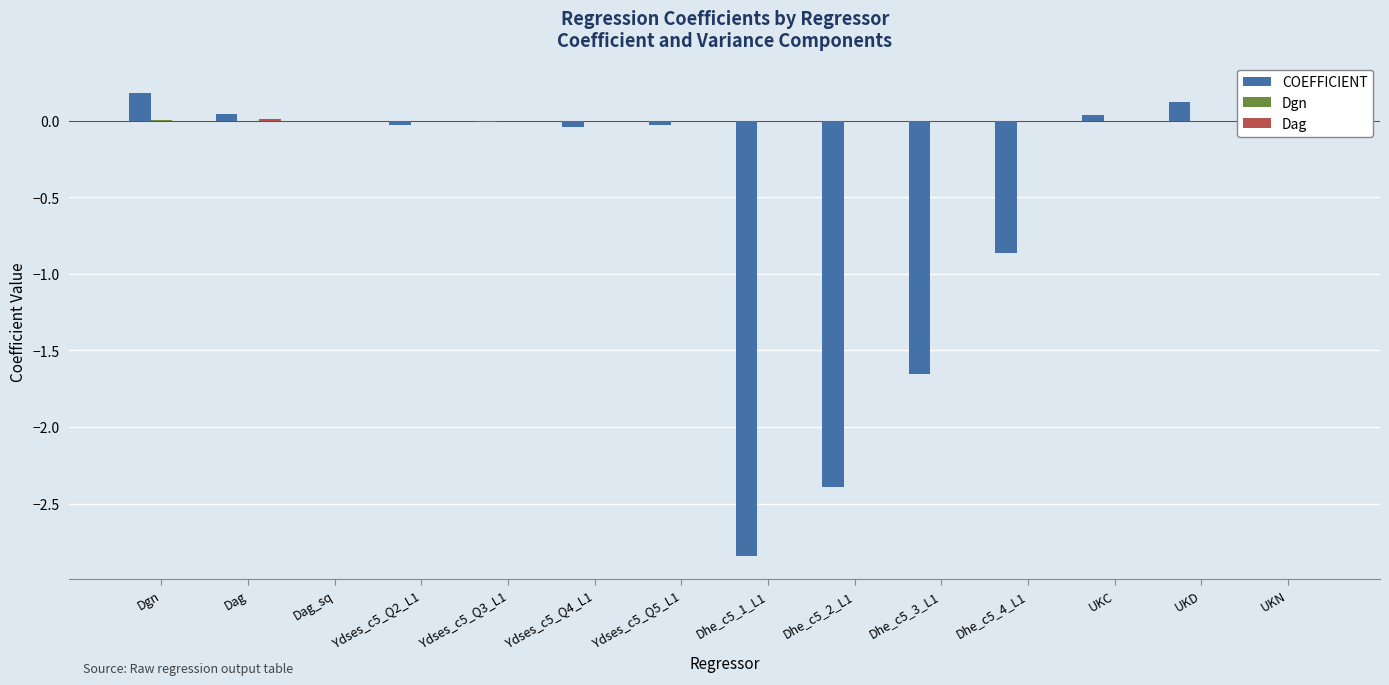

Which series has the widest spread of values?

COEFFICIENT